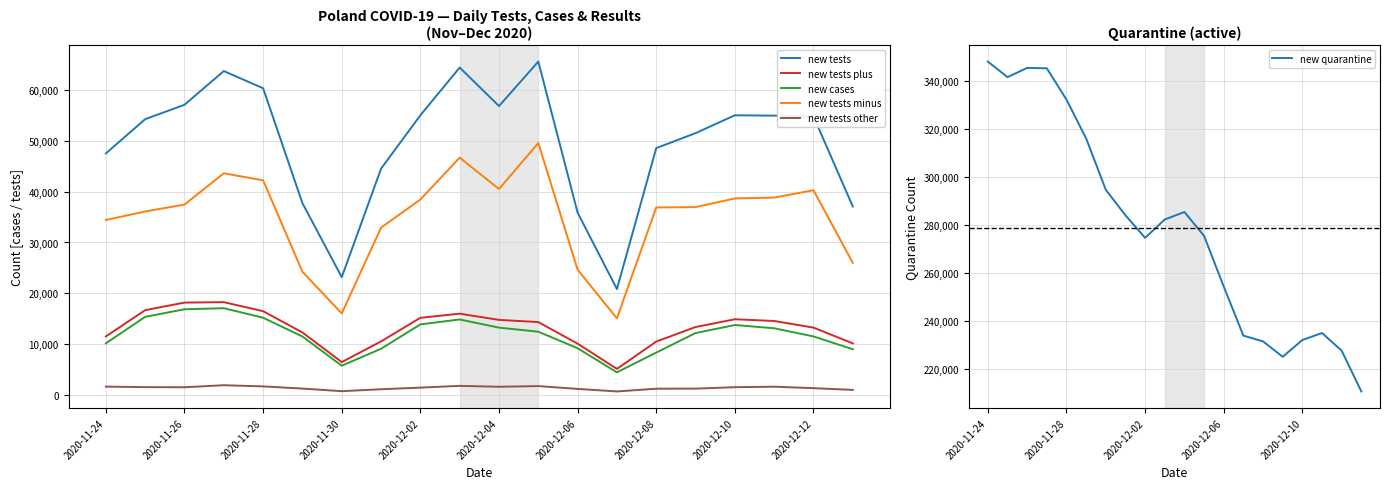

What is the difference between the second highest and second lowest values in the new tests other series?

1047